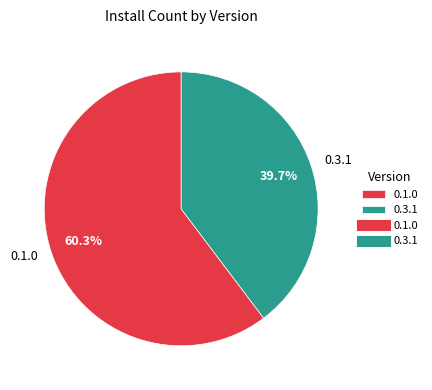

Rank the categories by value from lowest to highest.

0.3.1, 0.1.0